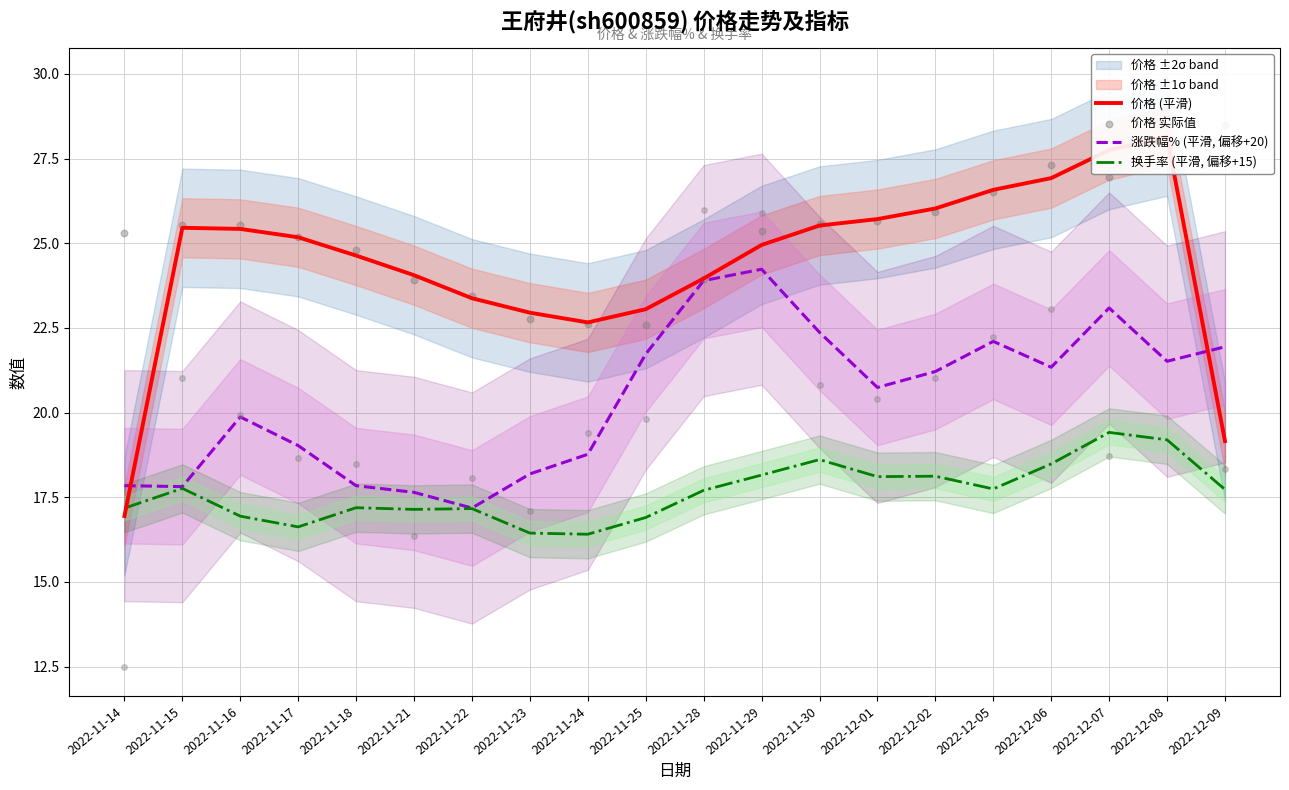

At how many categories does at least one series exceed 20?

20